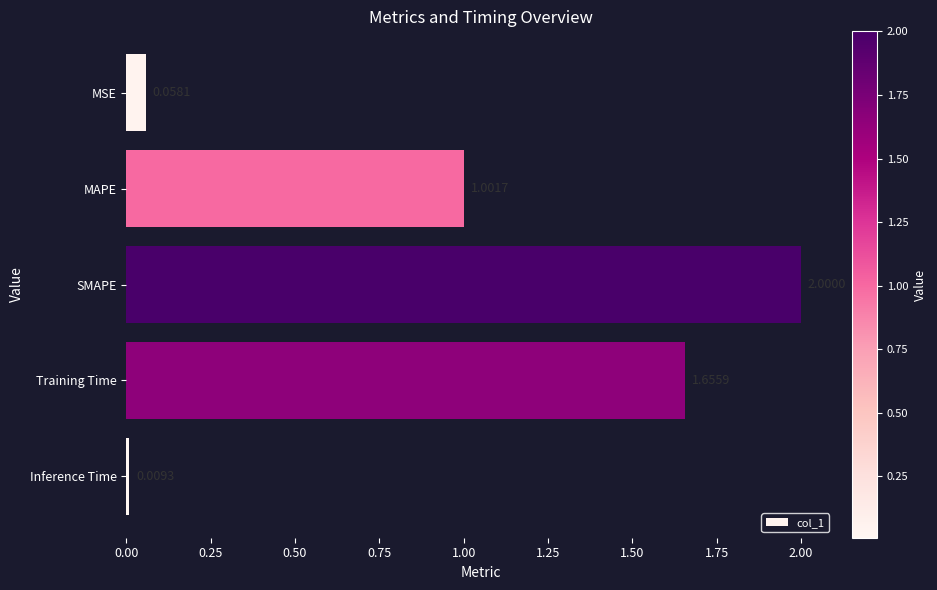

What is the label of the 3rd bar from the bottom?

SMAPE